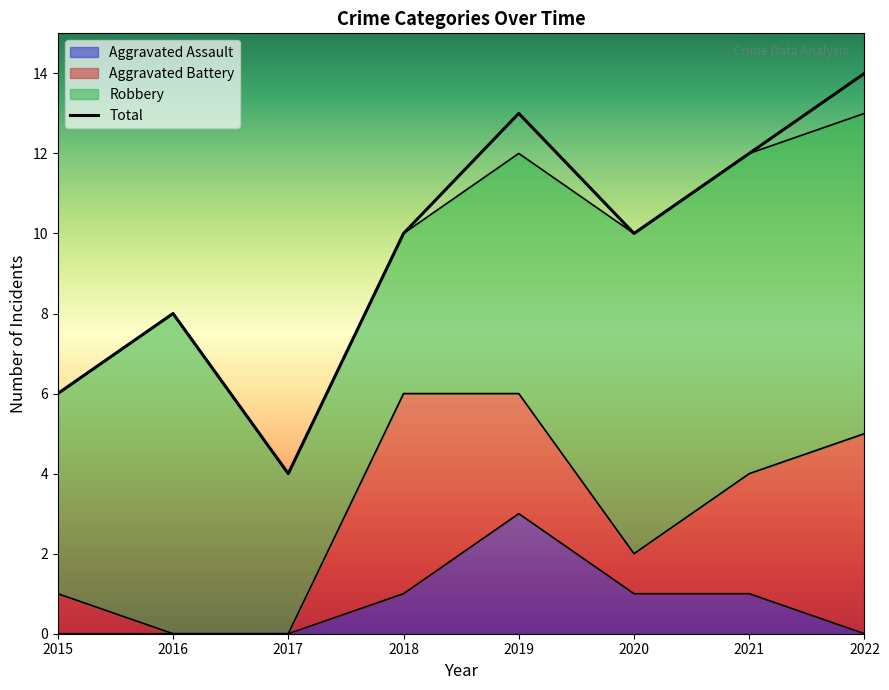

At how many categories does at least one series exceed 5?

7